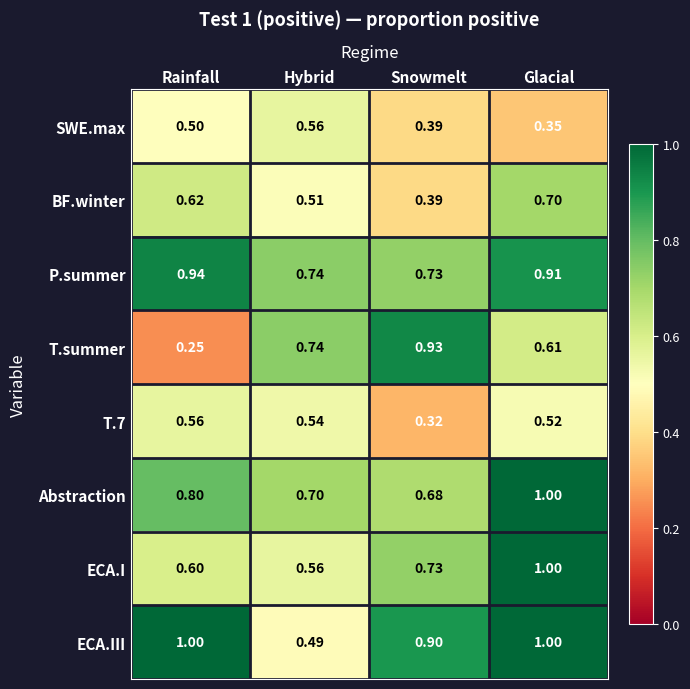

Which category has the highest value in the BF.winter series?

Glacial